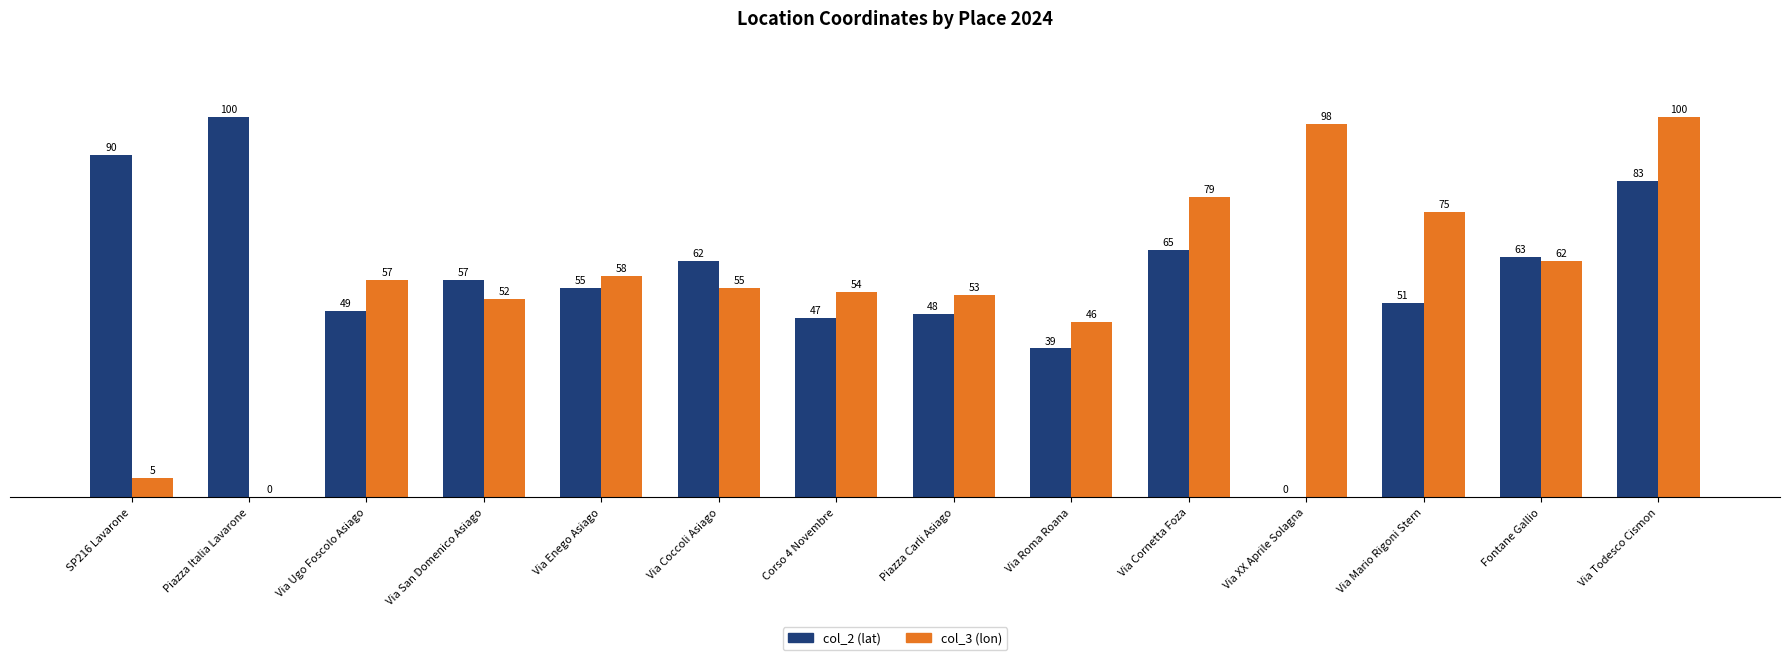

Which series changed the most between SP216 Lavarone and Via Coccoli Asiago?

col_3 (lon)